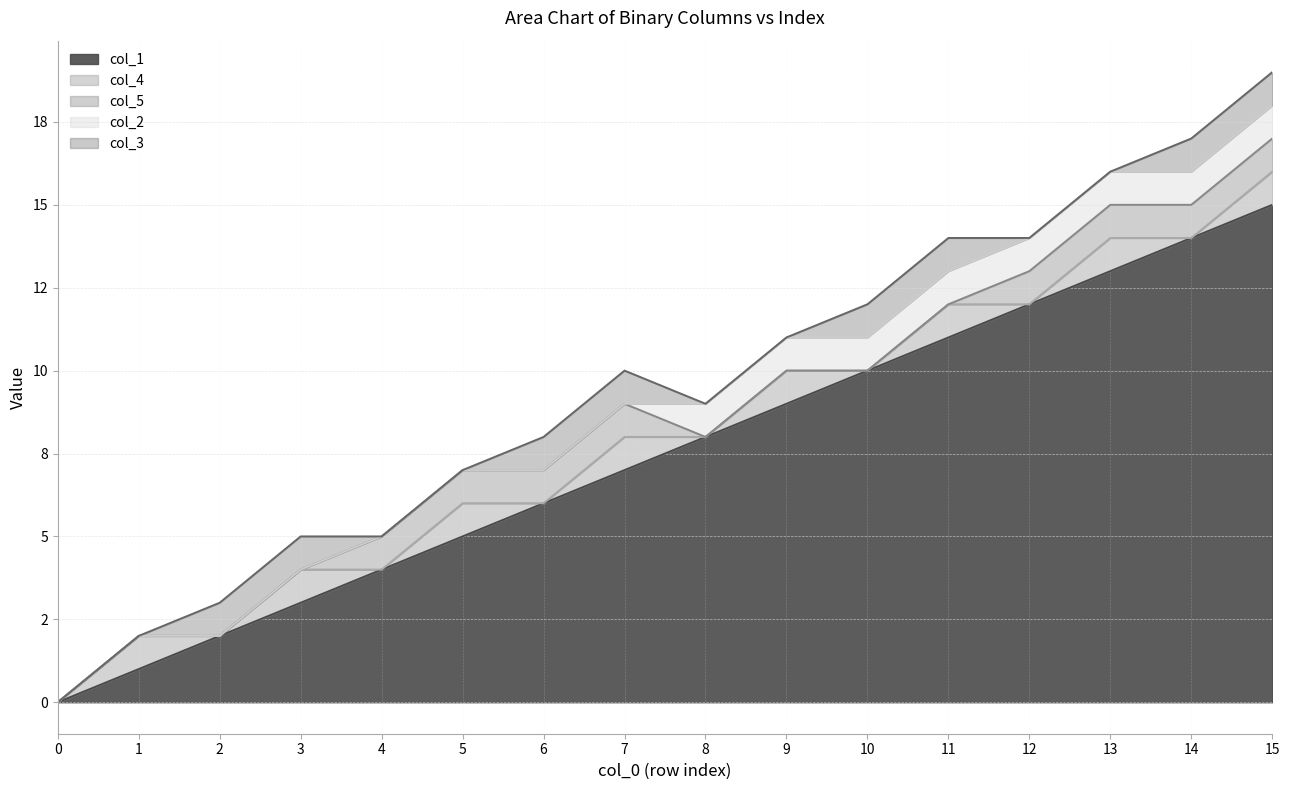

Reading left to right, what are all the values shown in this chart?

col_1: 0	1	2	3	4	5	6	7	8	9	10	11	12	13	14	15
col_4: 0	1	0	1	0	1	0	1	0	1	0	1	0	1	0	1
col_5: 0	0	0	0	1	1	1	1	0	0	0	0	1	1	1	1
col_2: 0	0	0	0	0	0	0	0	1	1	1	1	1	1	1	1
col_3: 0	0	1	1	0	0	1	1	0	0	1	1	0	0	1	1